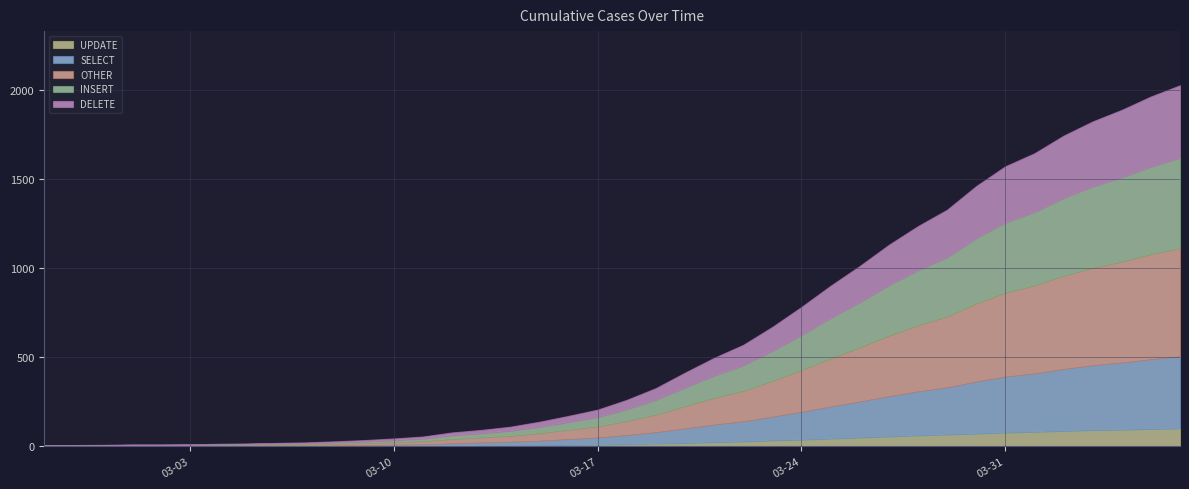

Which has a higher value, 2020-04-01 or 2020-03-24?

2020-04-01